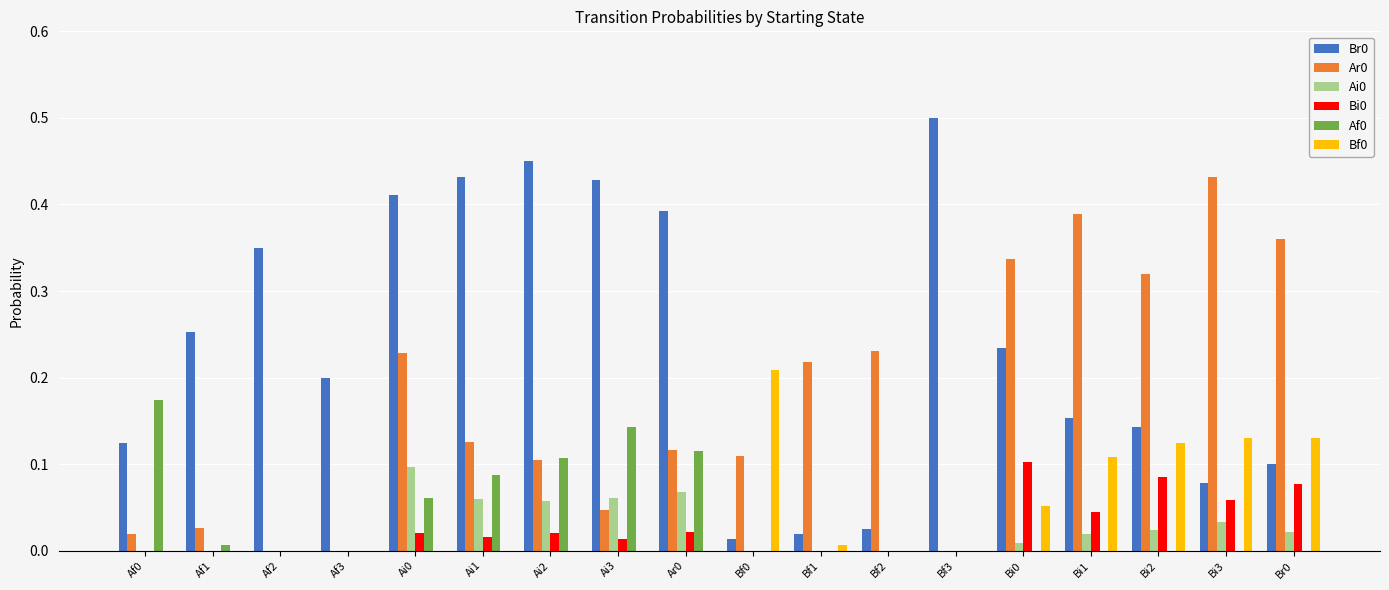

Is the value of Ai0 at Ai0 greater than the value of Af0 at Bi3?

Yes